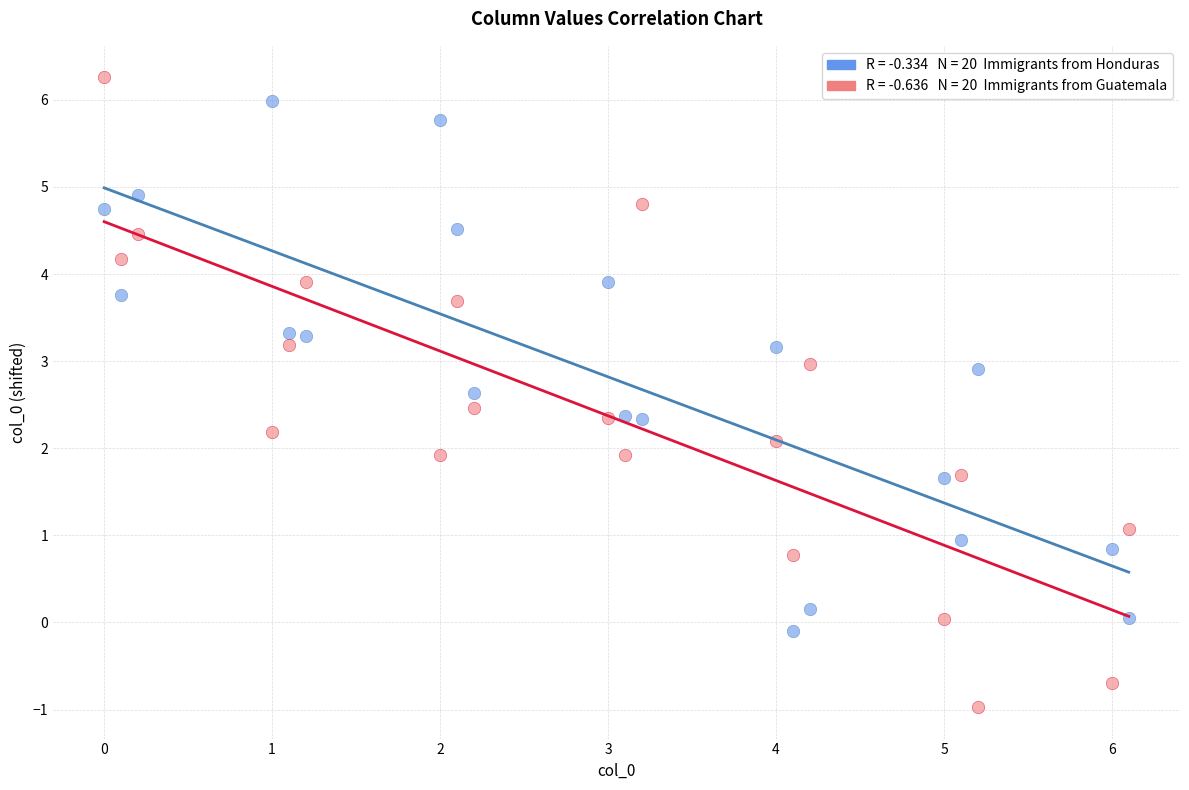

Across all data points, what is the range of X values (max minus min)?

6.1